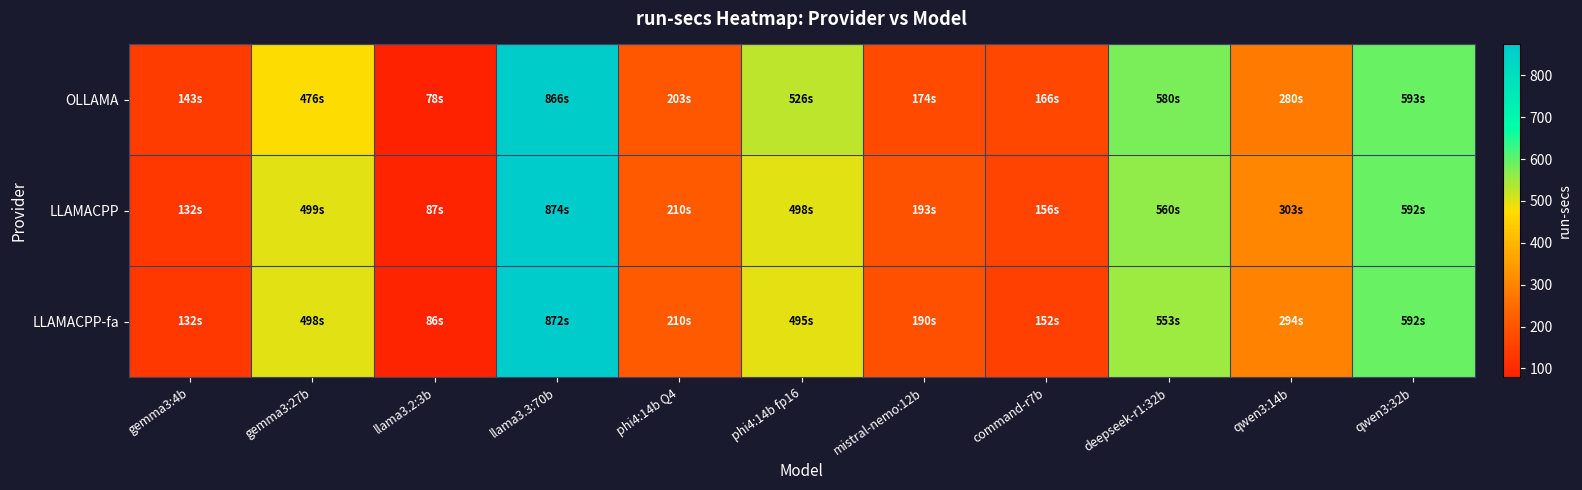

At how many categories does at least one series exceed 796?

1